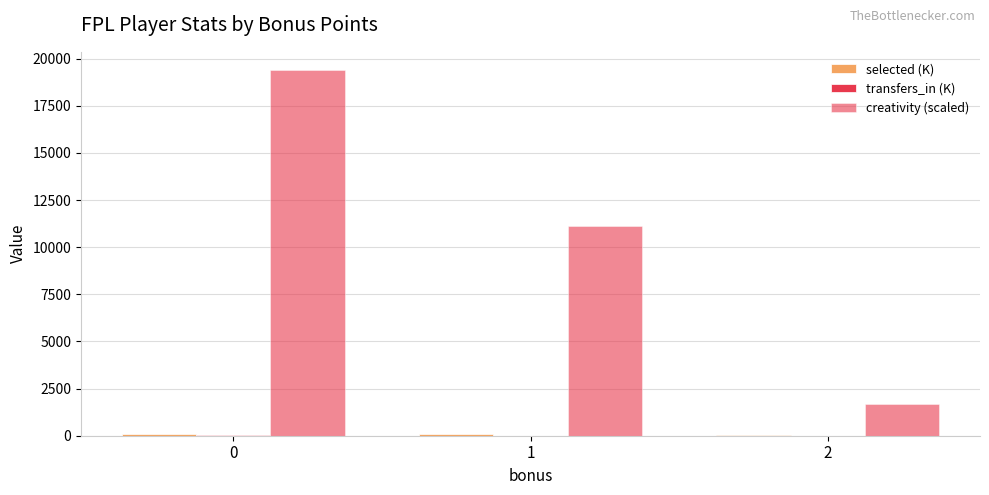

At 1, list the series in order from largest to smallest.

creativity (scaled), selected (K), transfers_in (K)